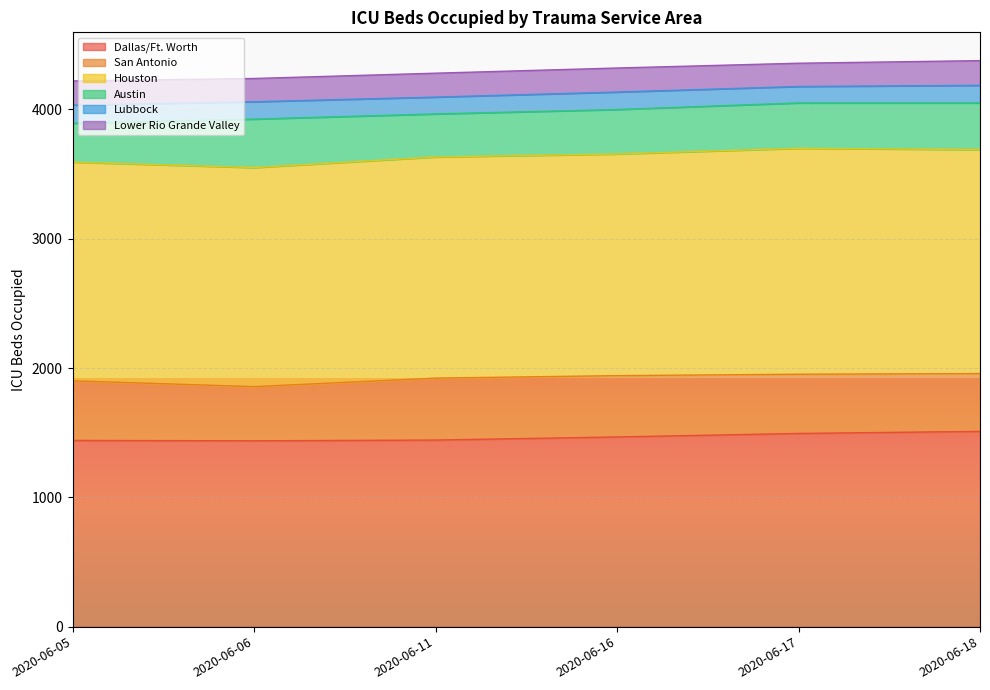

Which label corresponds to the largest value in the chart?

2020-06-17